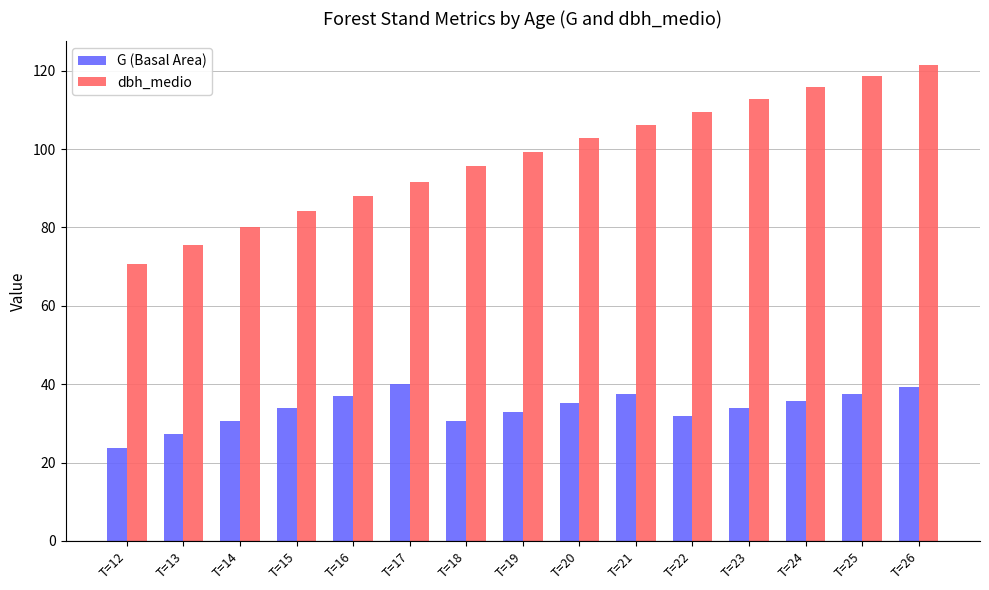

What is the difference between the maximum and minimum values in the G (Basal Area) series?

16.3